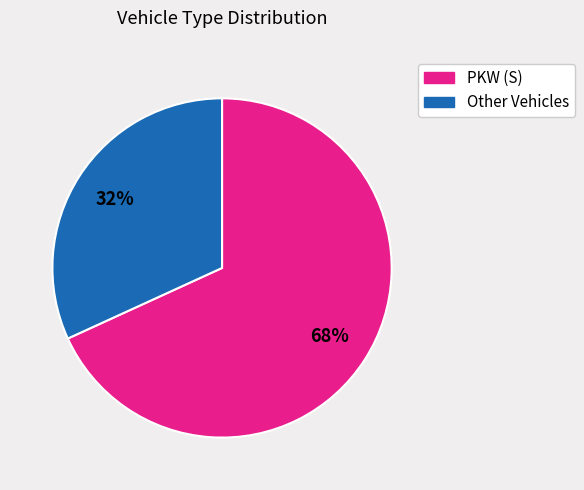

To the nearest percent, what is the average slice percentage?

50%